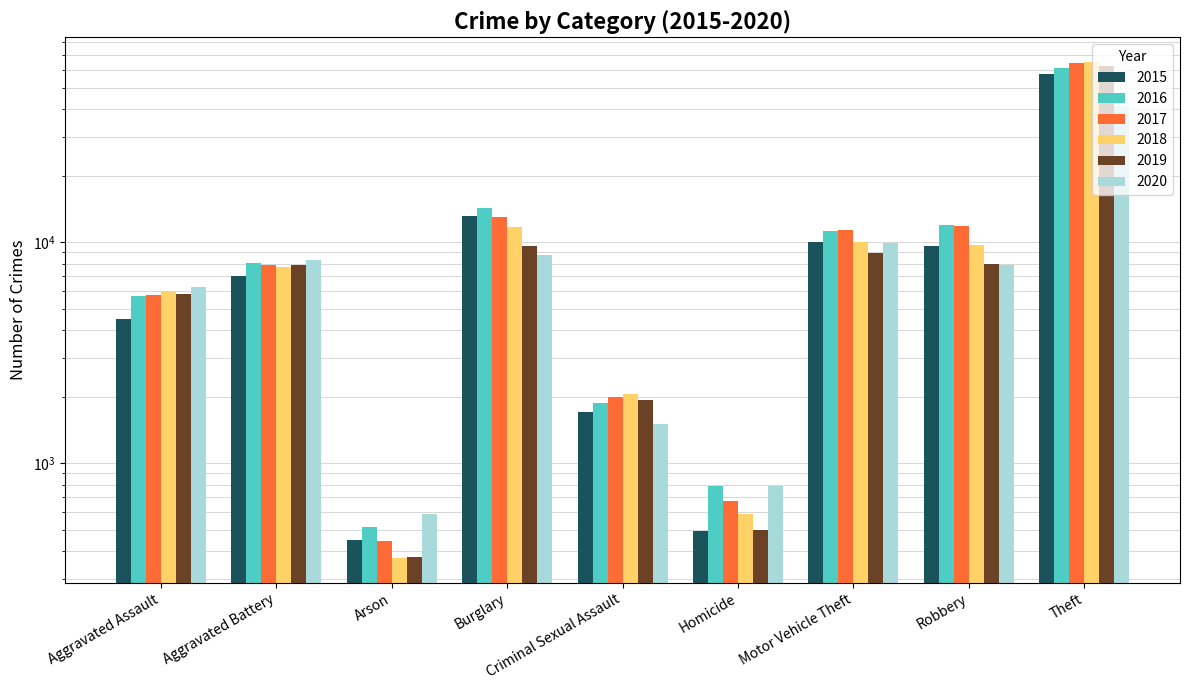

Which category has the highest value across all series?

Theft